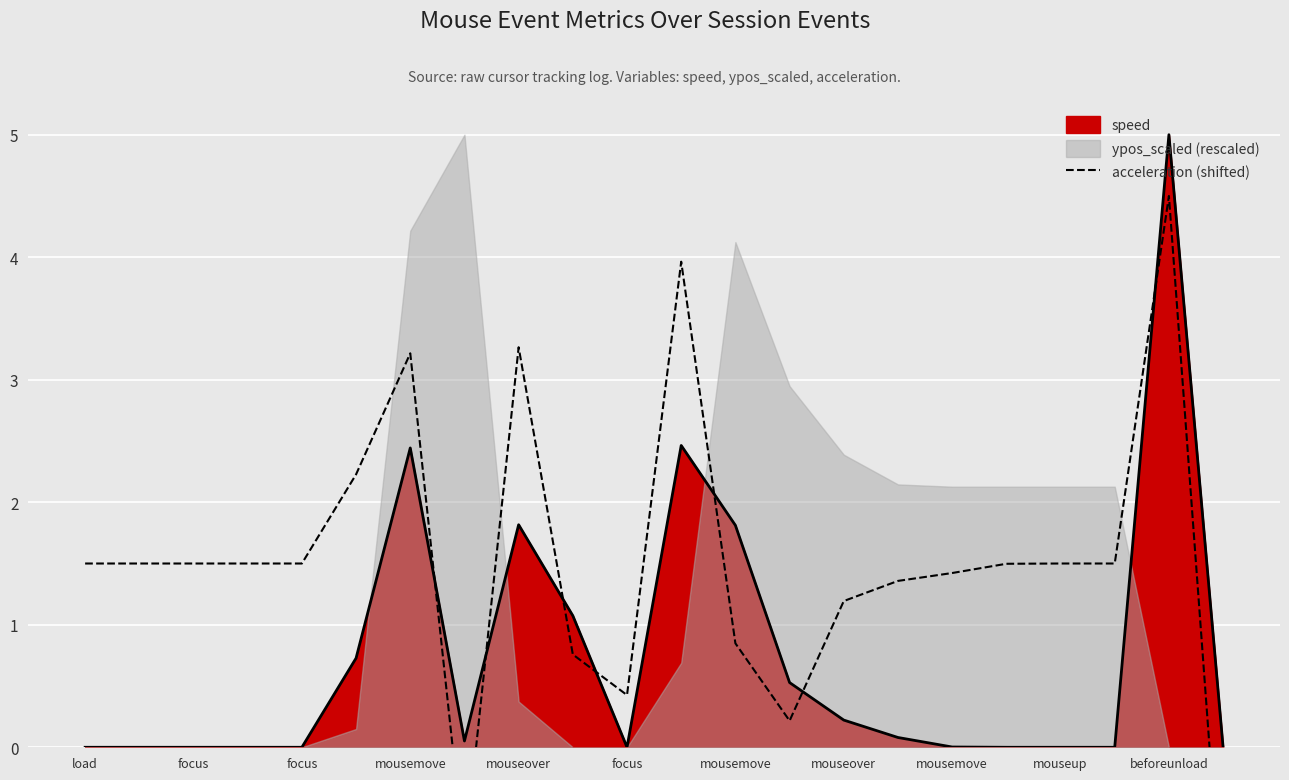

What is the difference between the maximum and minimum values?

6.0